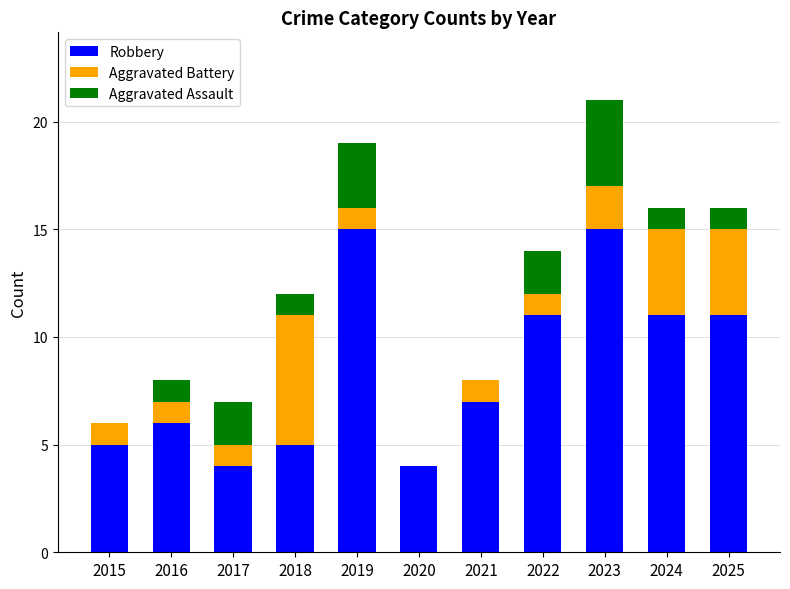

Is it true that Robbery equals 4 at 2017?

True